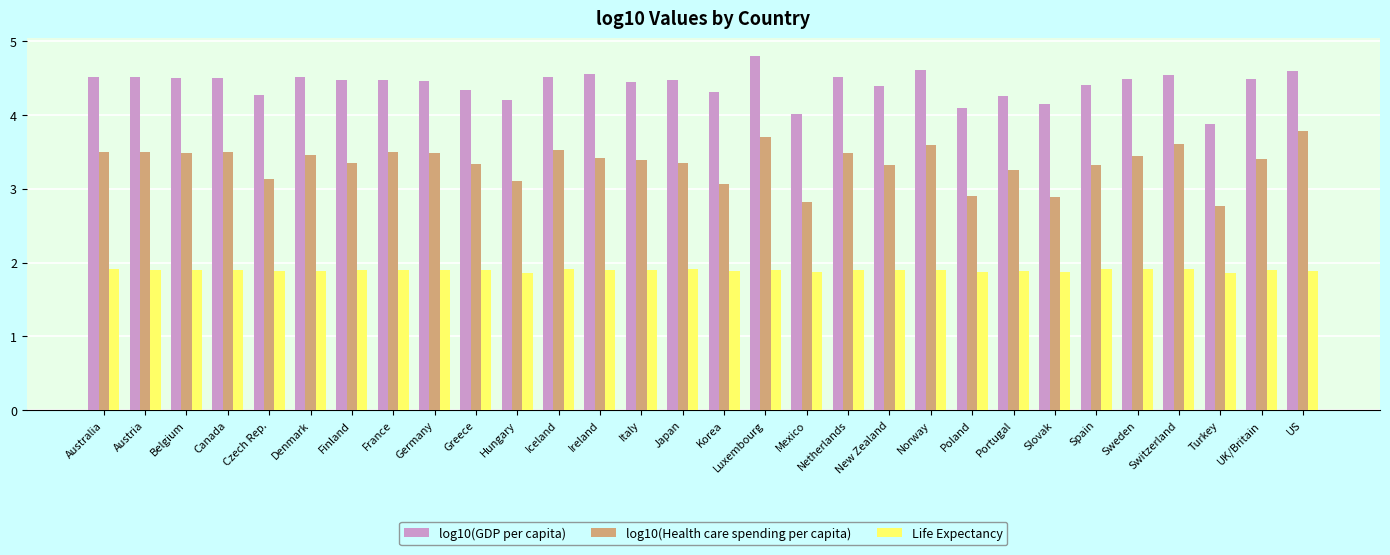

At how many categories does at least one series exceed 1?

30